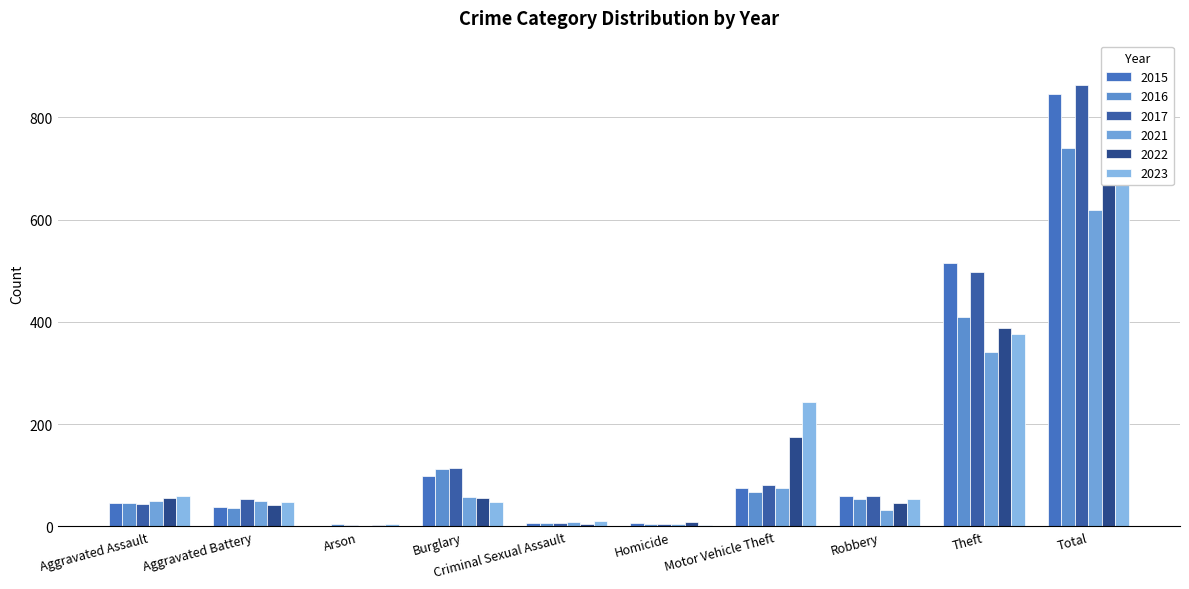

Is it true that 2022 equals 46 at Robbery?

True